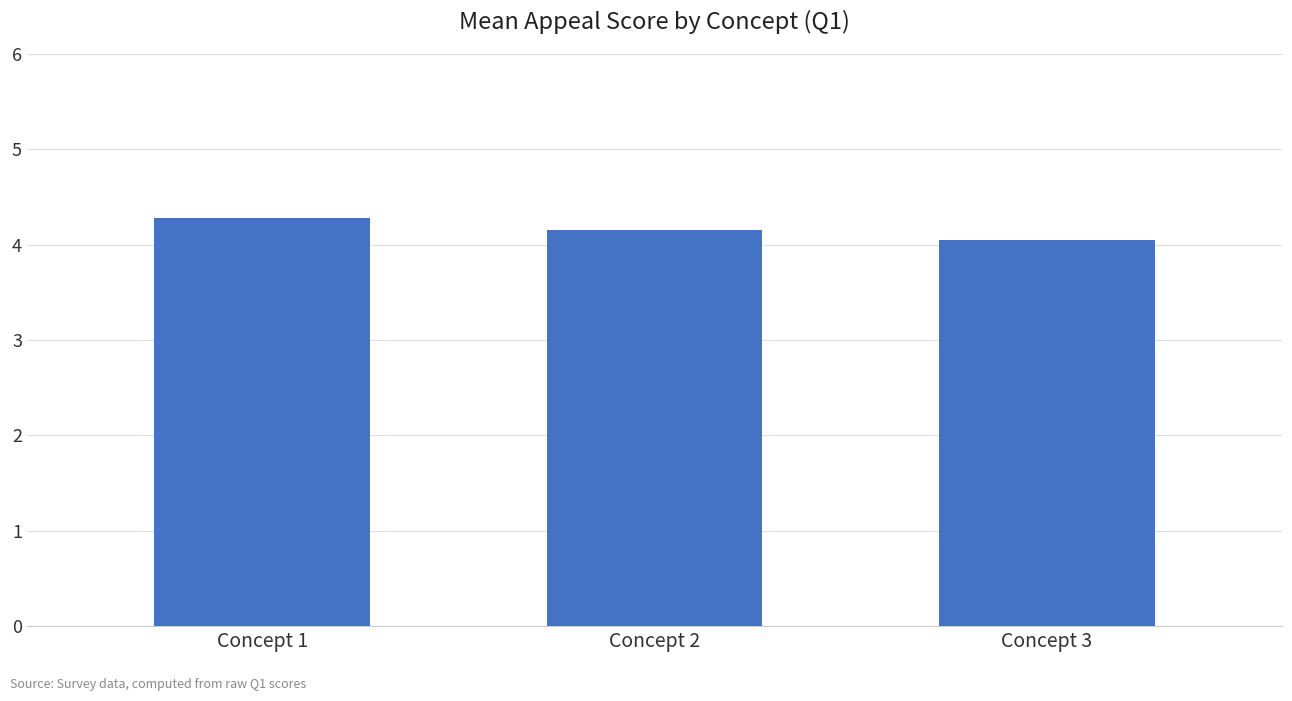

True or false: the data shows 2.5 at Concept 2.

False